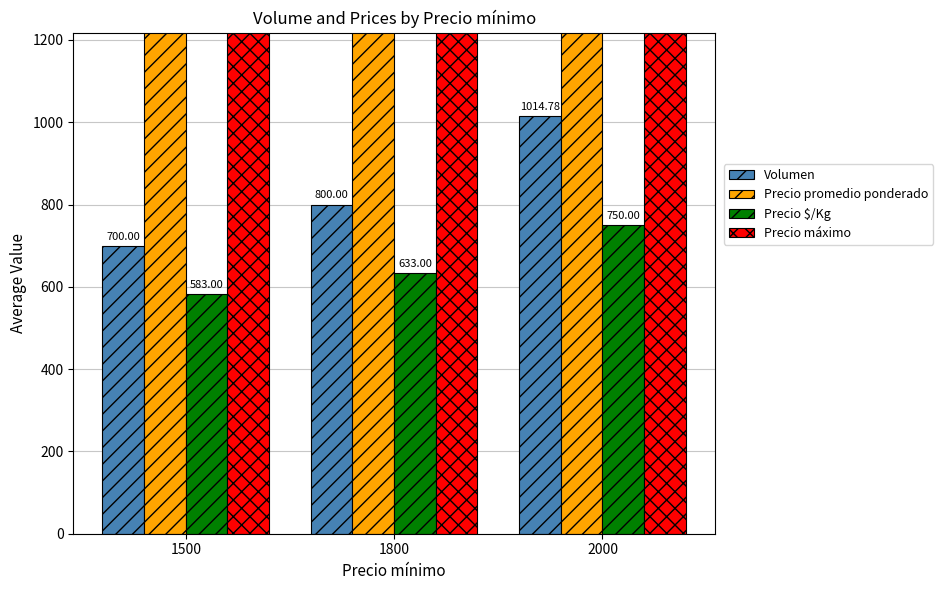

Reading left to right, list all the values displayed in this chart.

Volumen: 700.0	800.0	1014.8
Precio promedio ponderado: 1750.0	1900.0	2250.0
Precio $/Kg: 583.0	633.0	750.0
Precio máximo: 2000.0	2000.0	2500.0